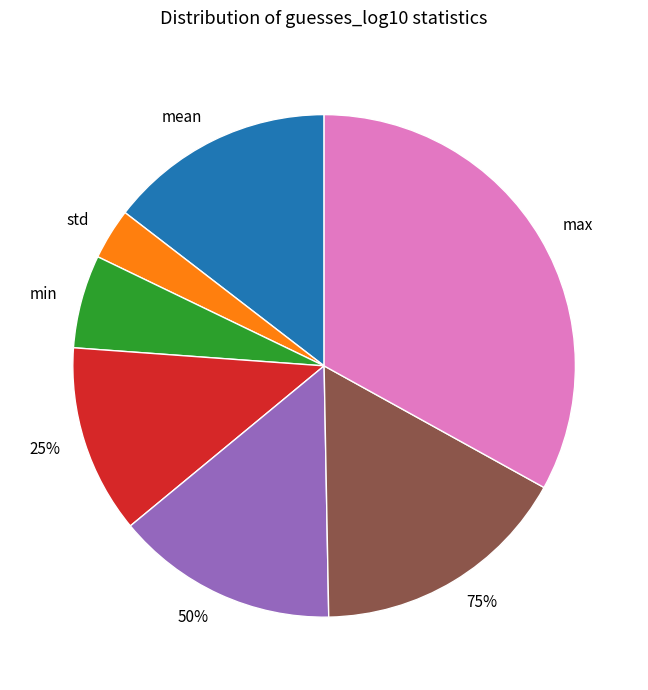

Count the number of slices in the pie.

7